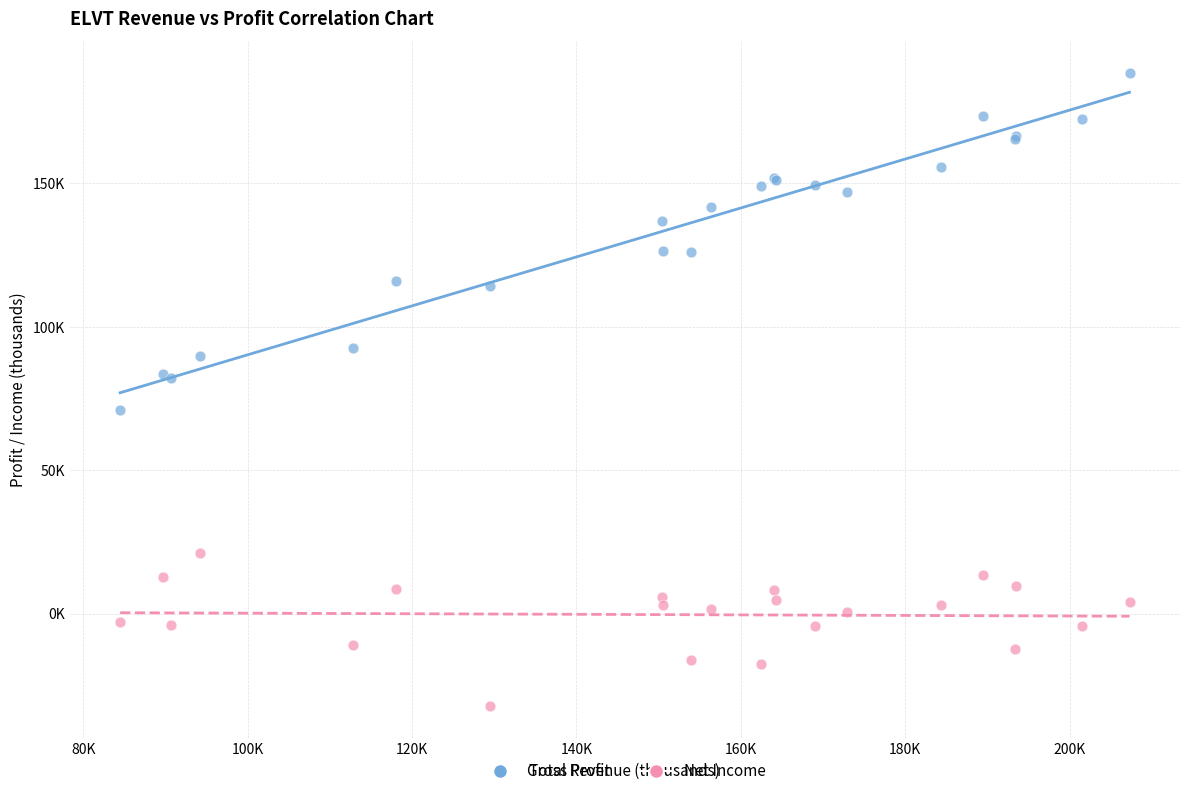

What are all the series names shown in the legend?

Gross Profit, Net Income